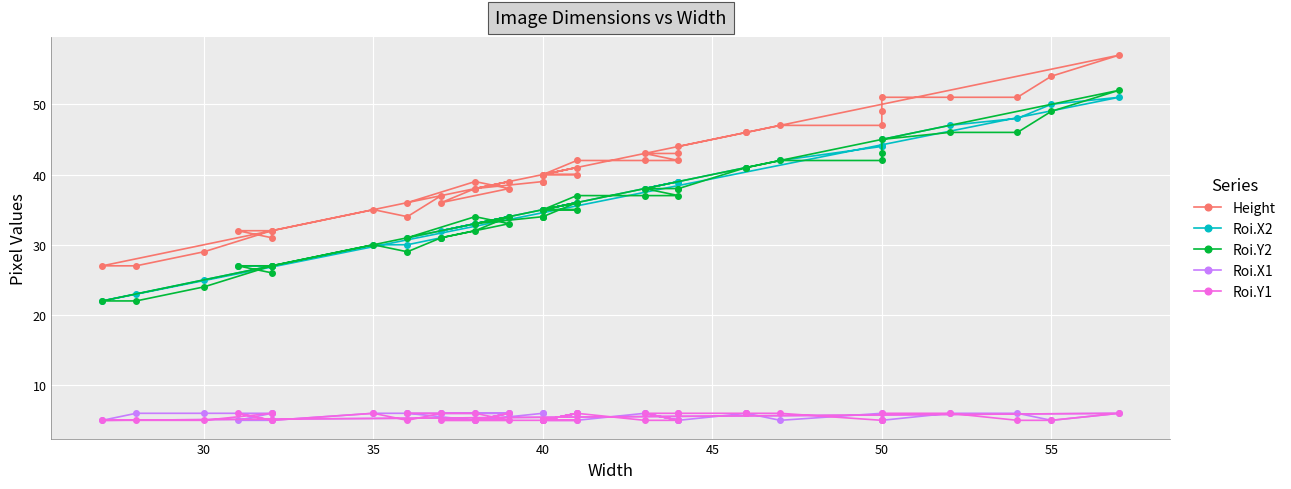

What is the difference between the maximum and minimum values in the Height series?

30